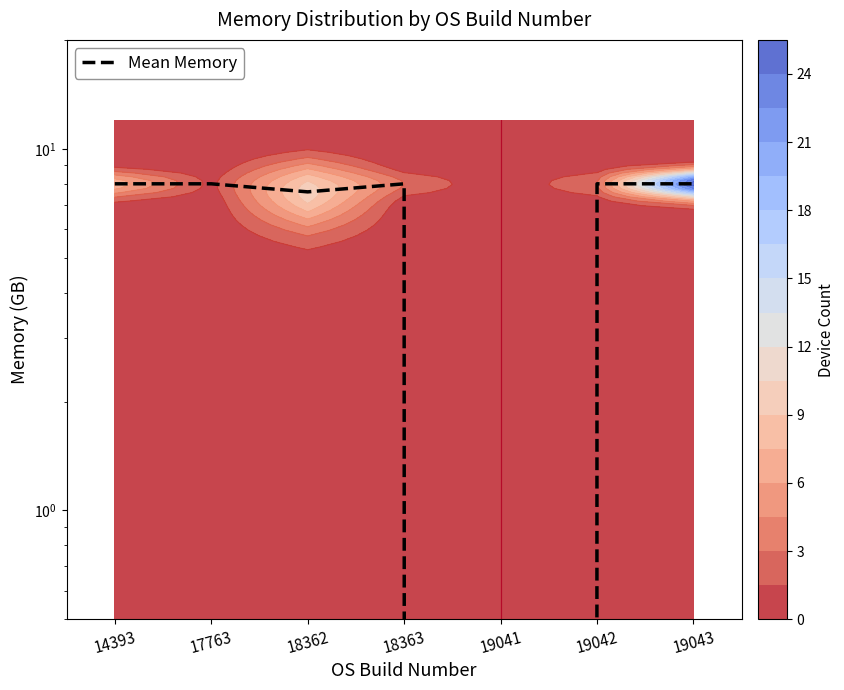

Between 19041 and 19042, which is larger?

19042